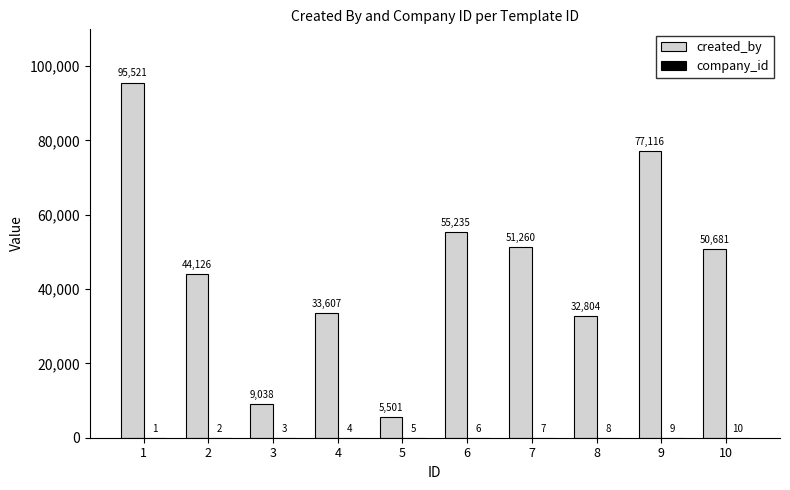

What is the approximate value of created_by at 1?

95521